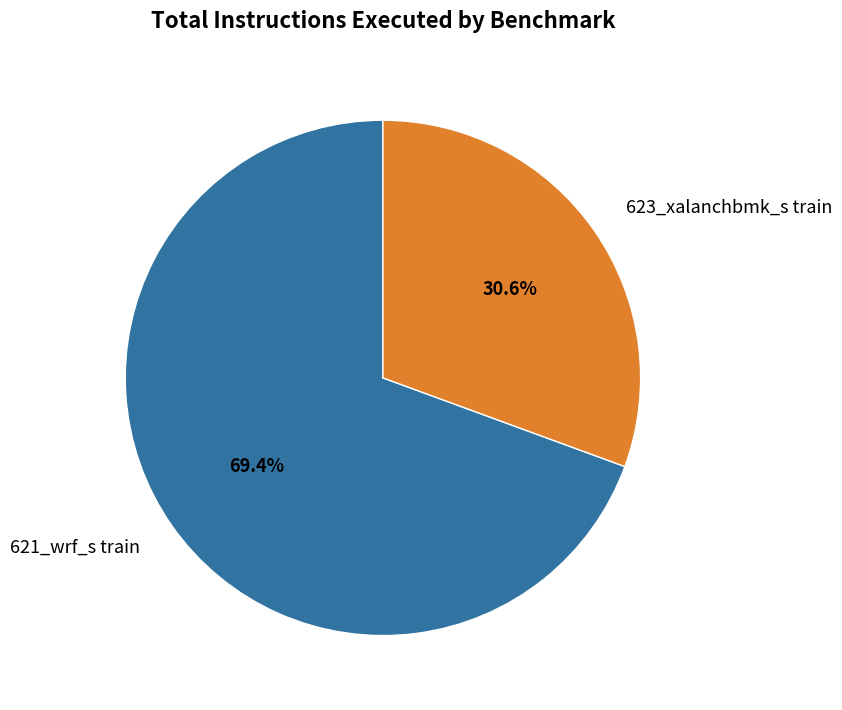

Between 623_xalanchbmk_s train and 621_wrf_s train, which is larger?

621_wrf_s train